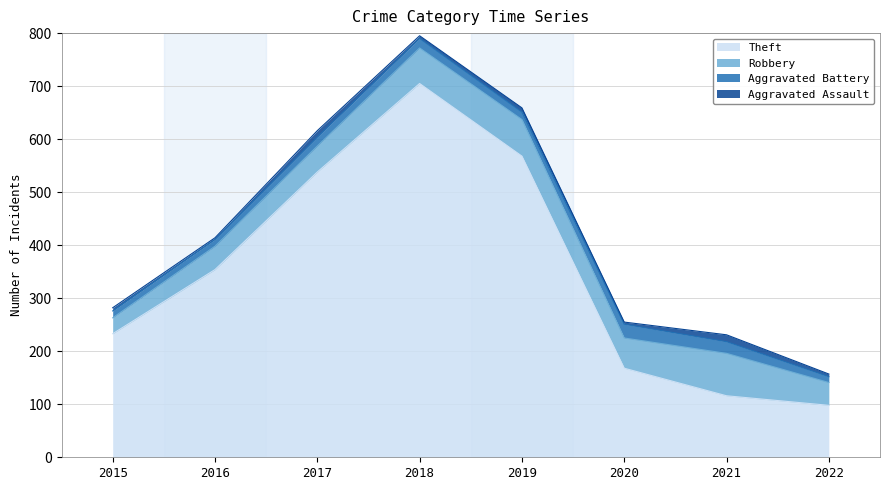

The Aggravated Battery series shows 11 at 2022. True or false?

True